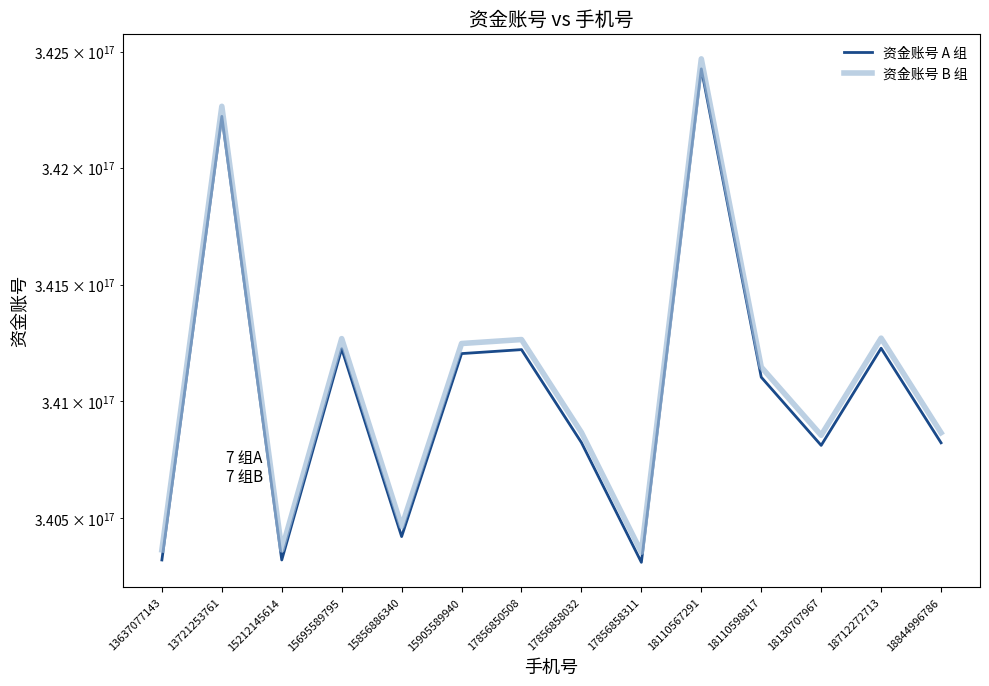

What is the sum of the 资金账号 A 组 values at 15212145614 and 17856858032?

681144399713140352